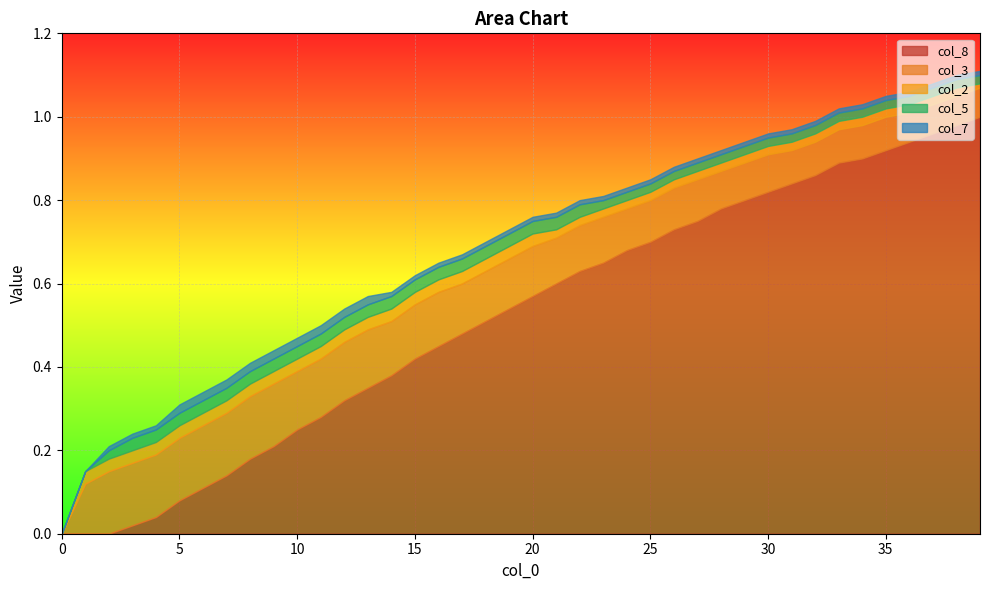

Does the chart display data point markers on the line(s)?

No